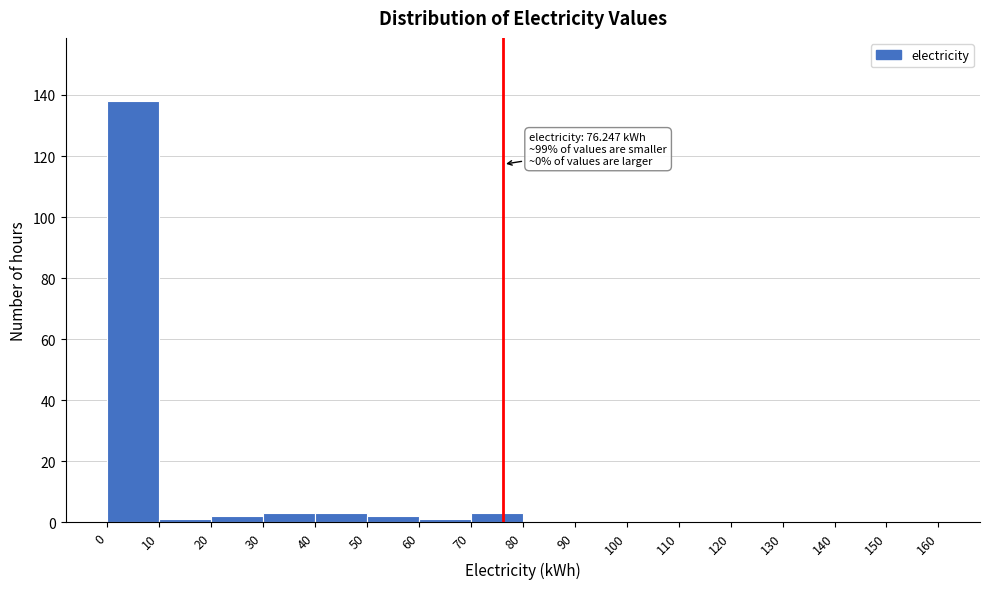

Over which range of the x-axis is the bar tallest?

0 to 10